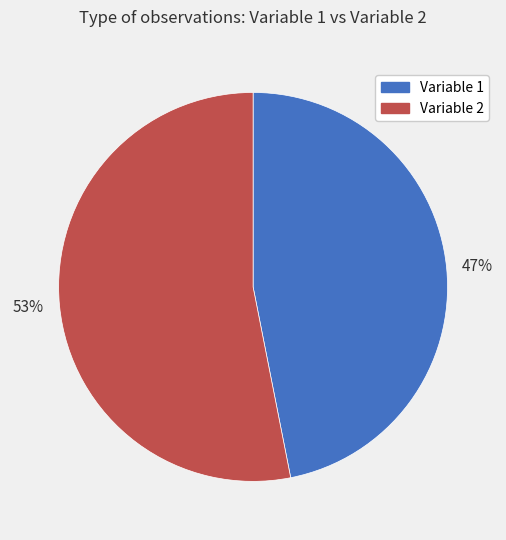

Rank the categories by value from highest to lowest.

Variable 2, Variable 1